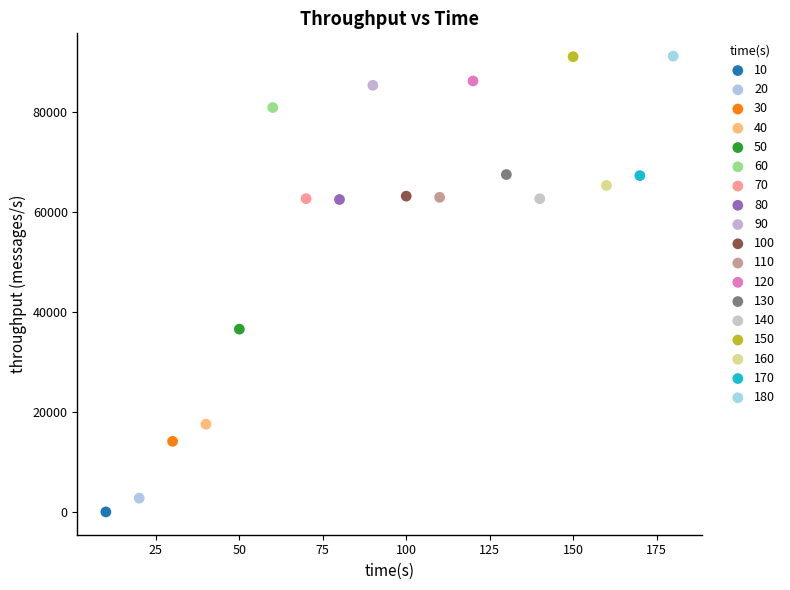

Which series contains the lowest Y value?

10